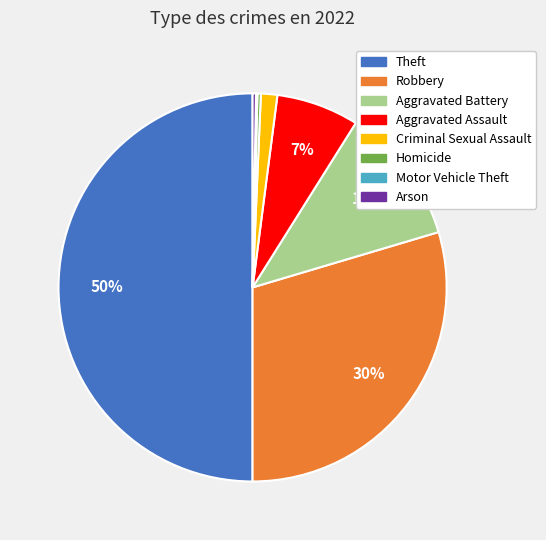

Is Criminal Sexual Assault the majority of the pie?

No